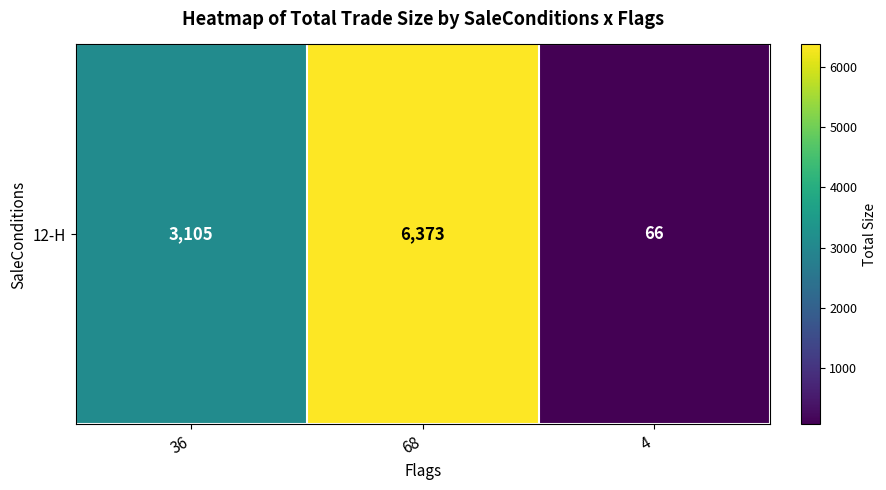

Rank the categories by value from lowest to highest.

4, 36, 68